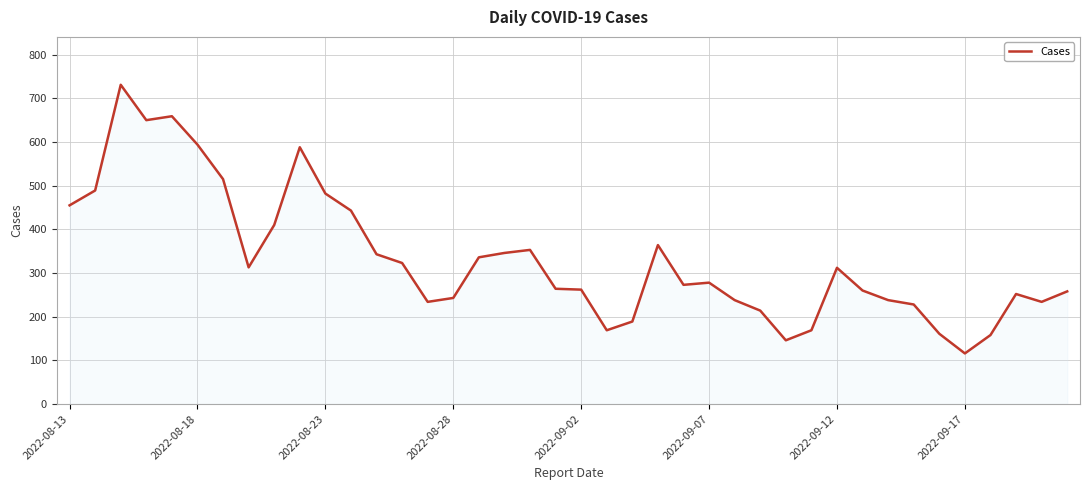

How many values are below 278?

20